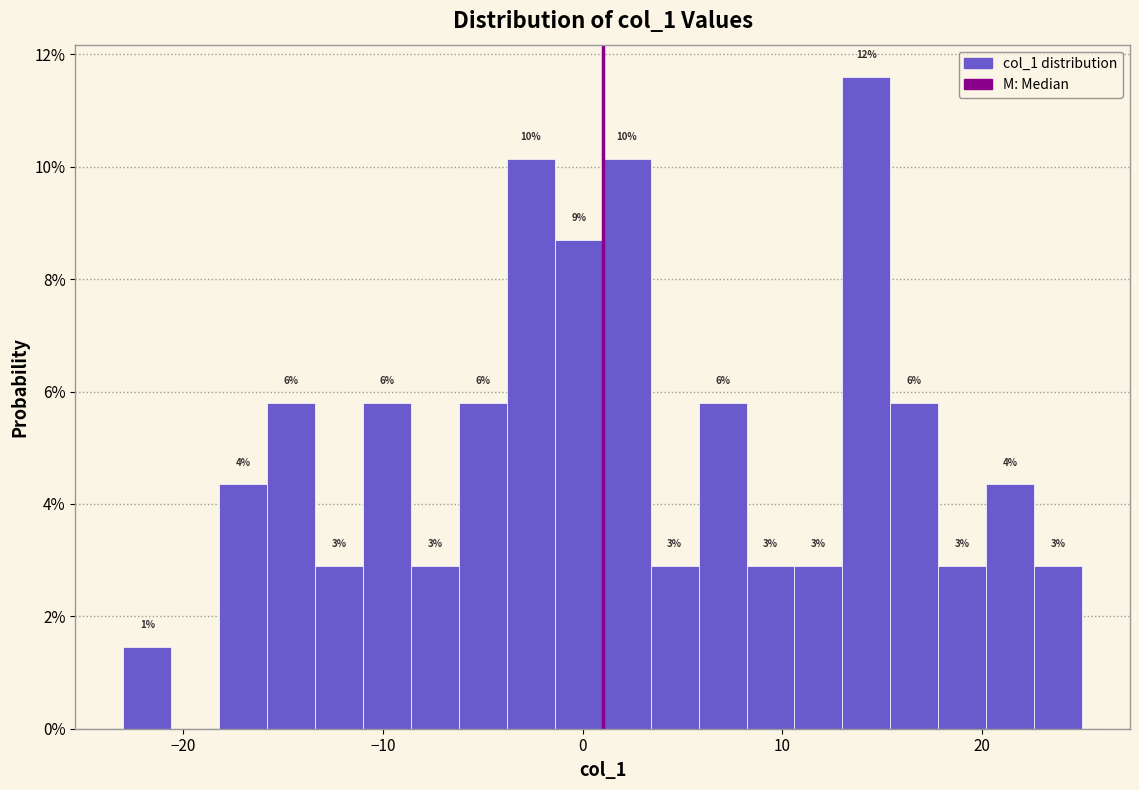

Read against the x-axis, roughly where is the centre of the tallest bar?

14